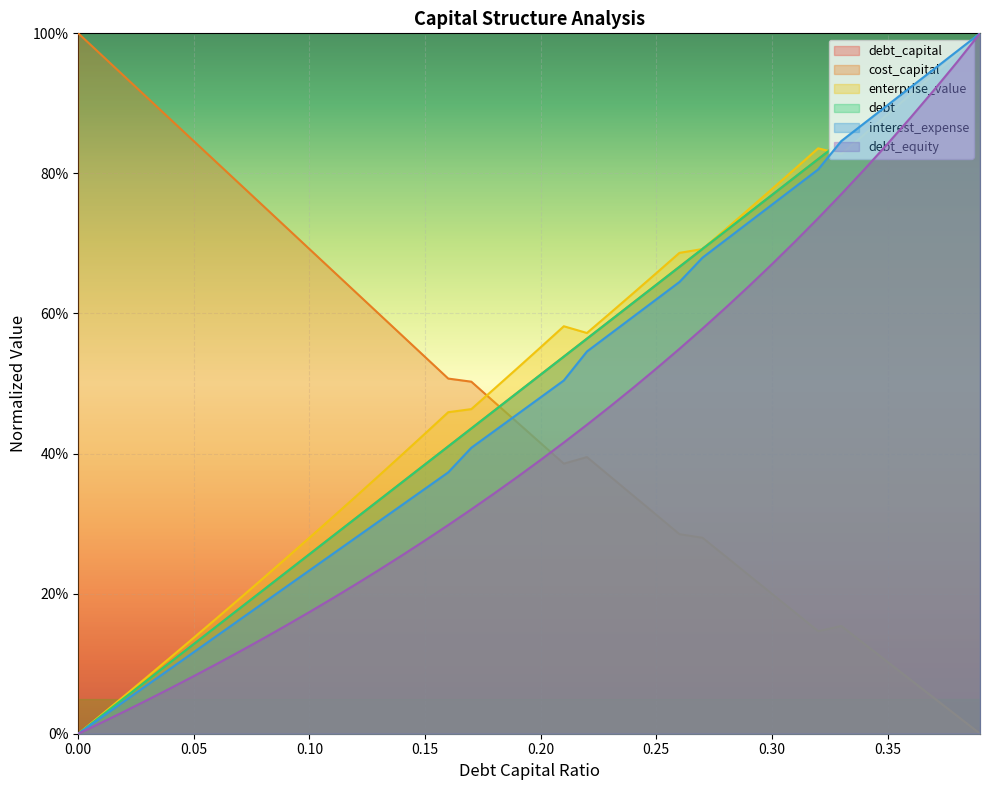

Is the value of debt_equity at 0.36 greater than the value of cost_capital at 0.15?

Yes